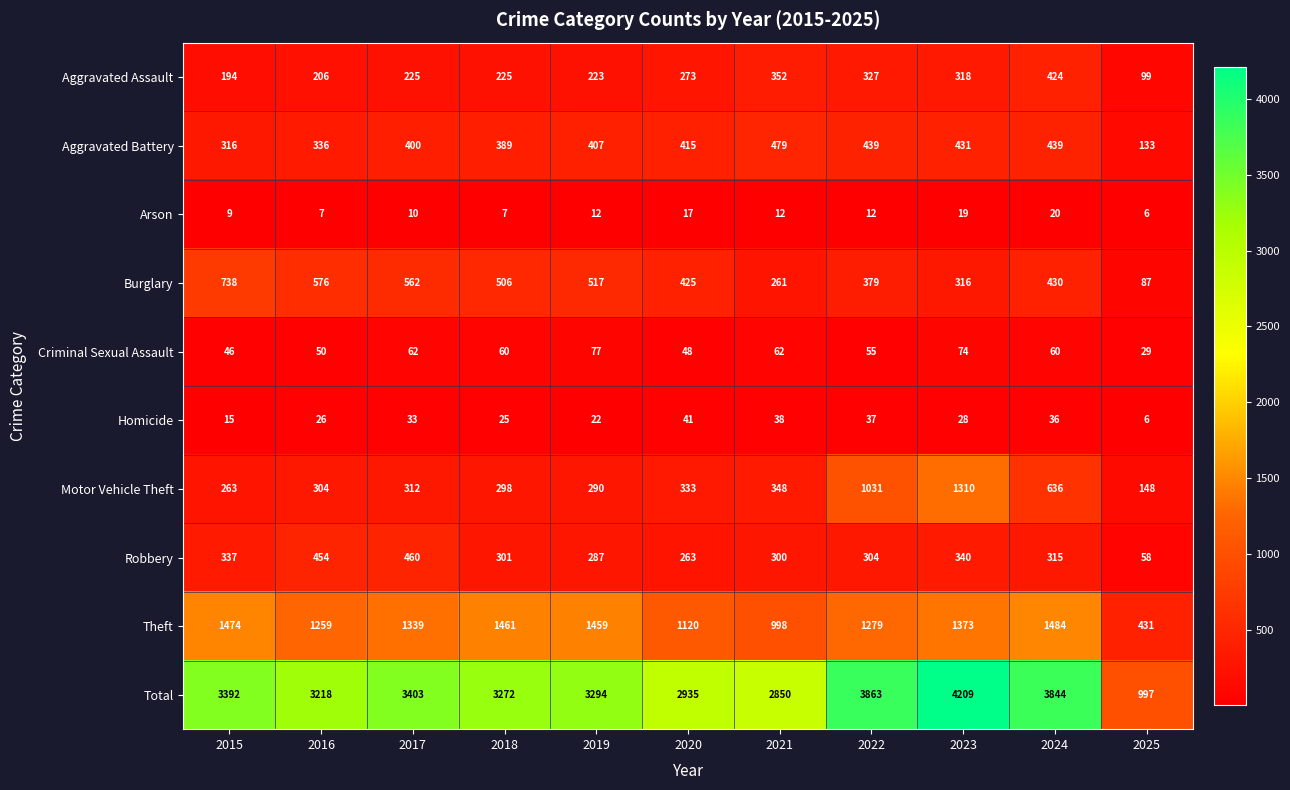

What is the difference between the maximum and minimum values in the Criminal Sexual Assault series?

48